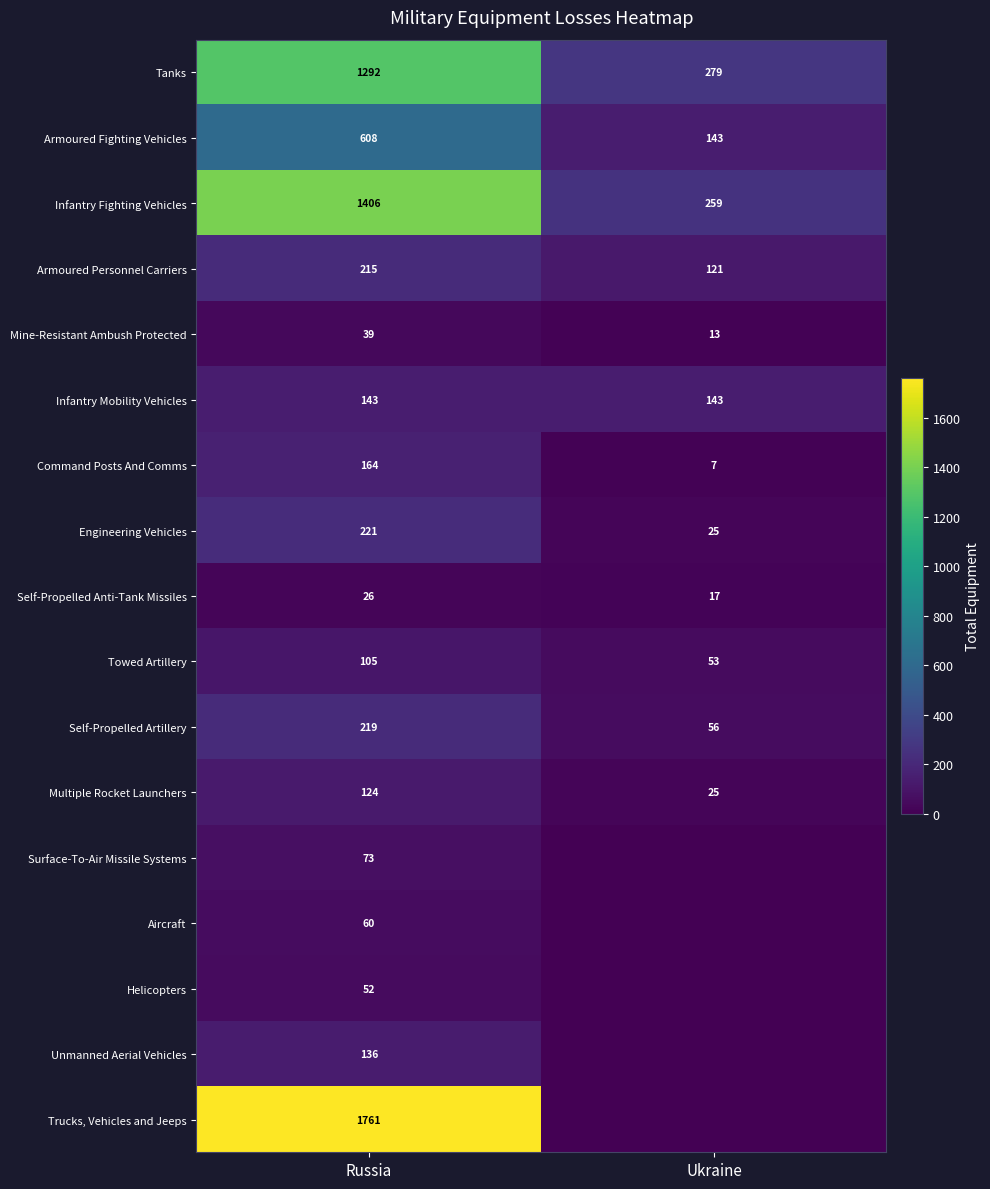

The Command Posts And Comms series shows 4 at Ukraine. True or false?

False